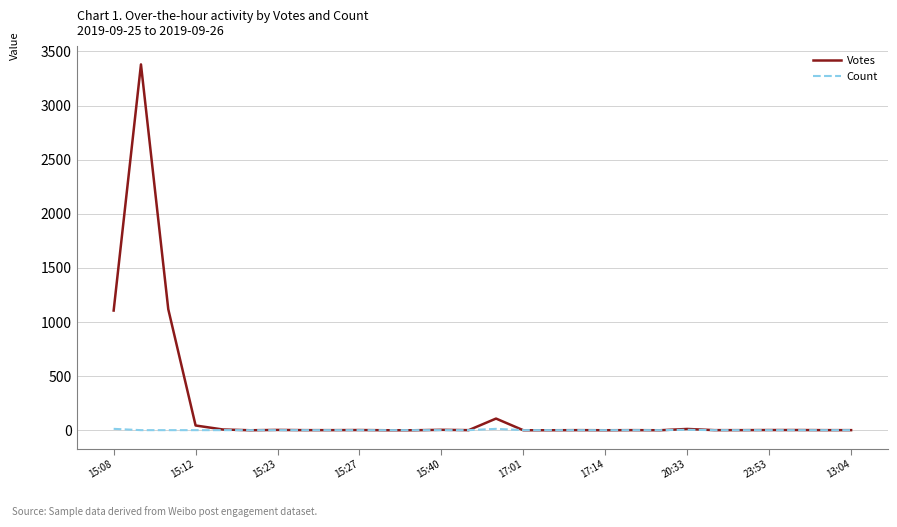

What is the average value of the Votes series?

207